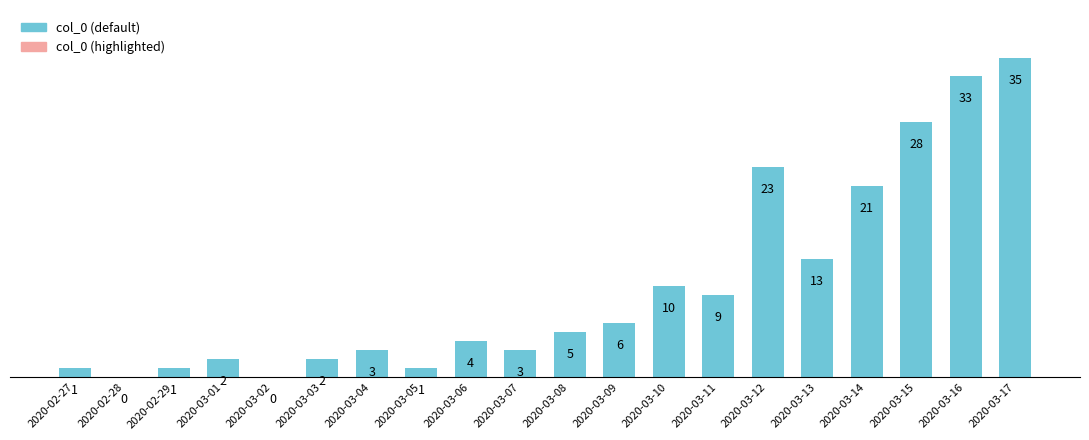

Read the value at 2020-03-15, to the nearest 5.

30